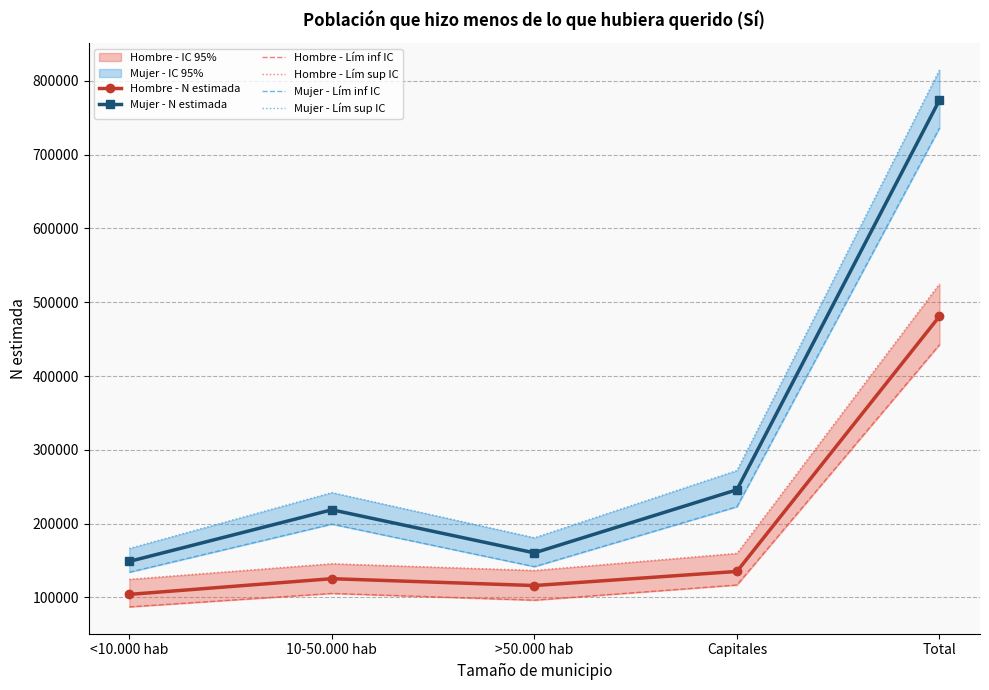

Is it true that Hombre - N estimada equals 91416 at Capitales?

False